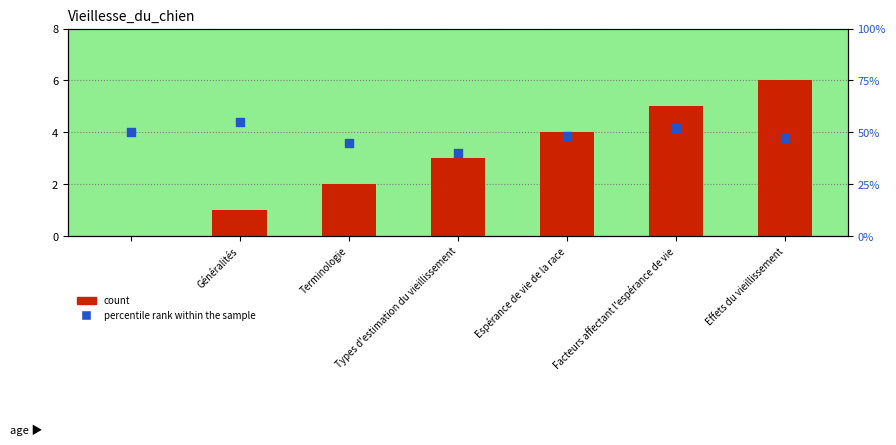

At which category is the sum across all series the highest?

Facteurs affectant l'espérance de vie